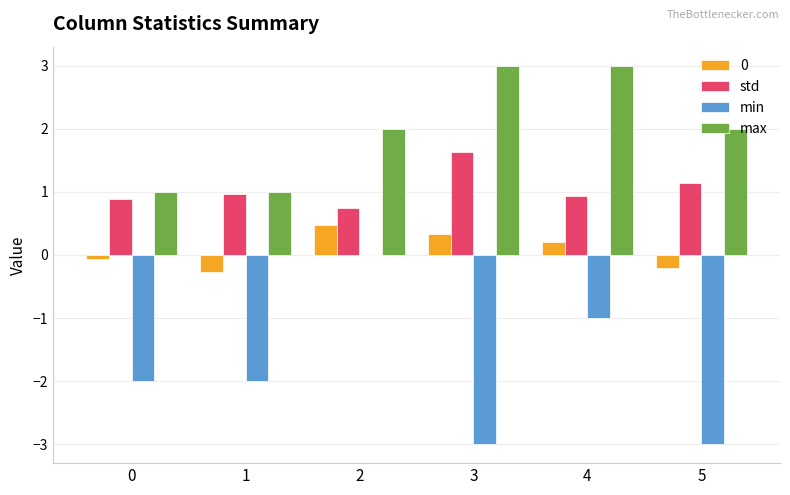

What is the total value across all series at 2?

3.2